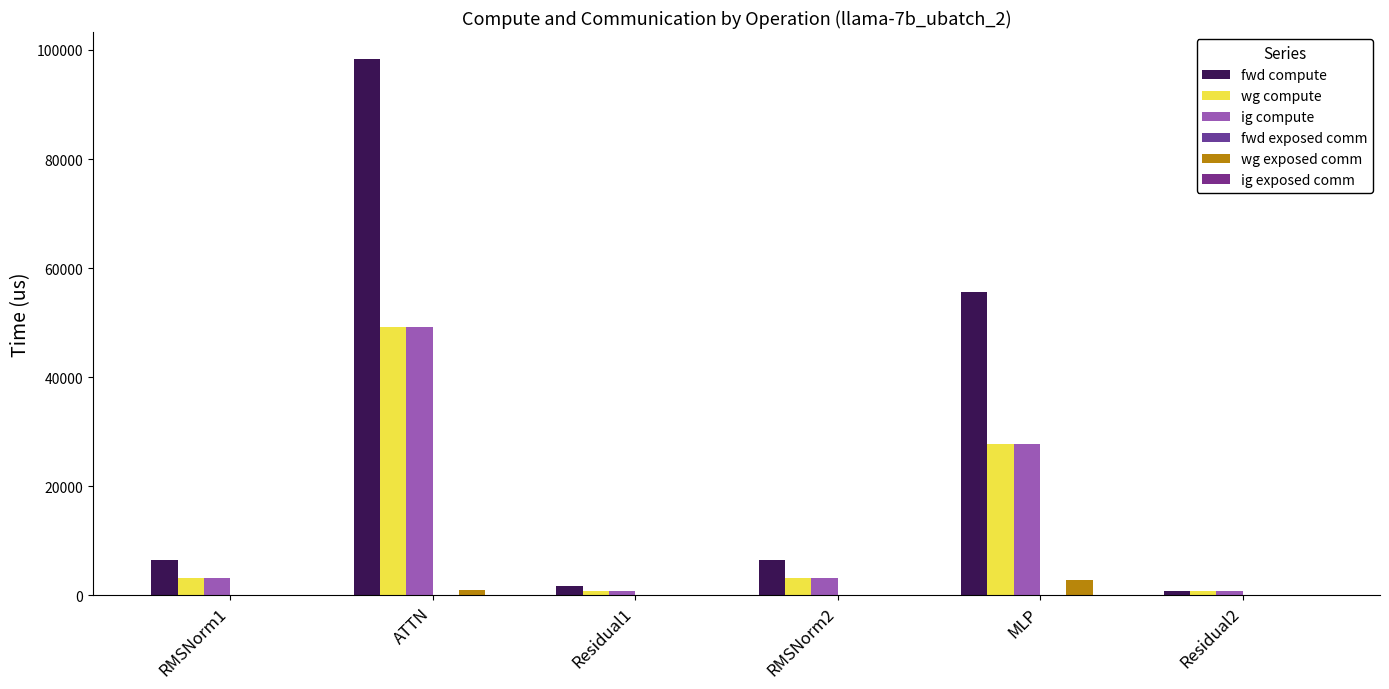

Reading left to right, transcribe all the data shown in this chart.

fwd compute: RMSNorm1=6522.1	ATTN=98360.9	Residual1=1817.1	RMSNorm2=6522.1	MLP=55537.9	Residual2=908.5
wg compute: RMSNorm1=3261.0	ATTN=49180.5	Residual1=908.5	RMSNorm2=3261.0	MLP=27769.0	Residual2=908.5
ig compute: RMSNorm1=3261.0	ATTN=49180.5	Residual1=908.5	RMSNorm2=3261.0	MLP=27769.0	Residual2=908.5
fwd exposed comm: RMSNorm1=0.0	ATTN=0.0	Residual1=0.0	RMSNorm2=0.0	MLP=0.0	Residual2=0.0
wg exposed comm: RMSNorm1=0.0	ATTN=971.7	Residual1=0.0	RMSNorm2=0.0	MLP=2832.7	Residual2=0.0
ig exposed comm: RMSNorm1=0.0	ATTN=0.0	Residual1=0.0	RMSNorm2=0.0	MLP=0.0	Residual2=0.0